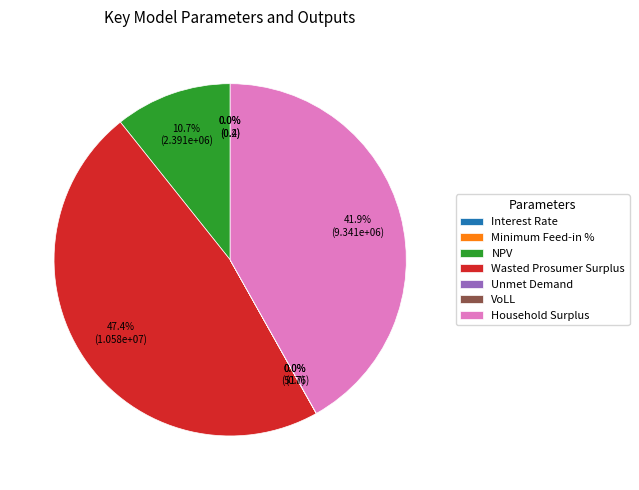

To the nearest percent, what is the average slice percentage?

14%